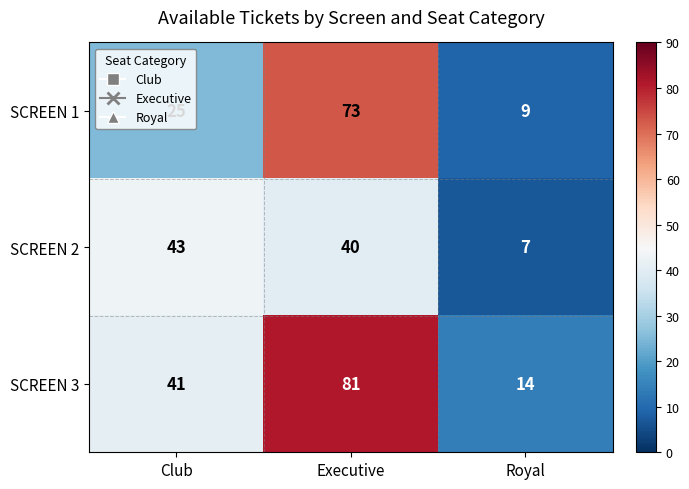

Which series changed the most between Club and Royal?

SCREEN 2